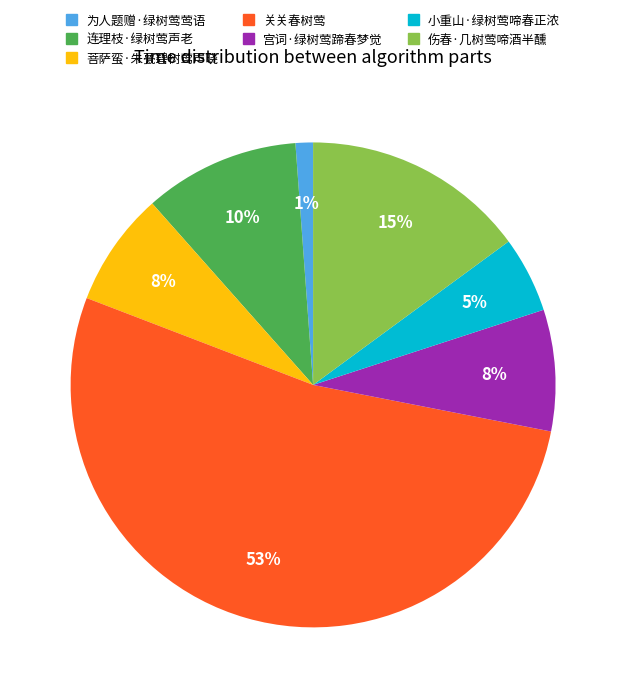

Which slice is the smallest?

为人题赠·绿树莺莺语